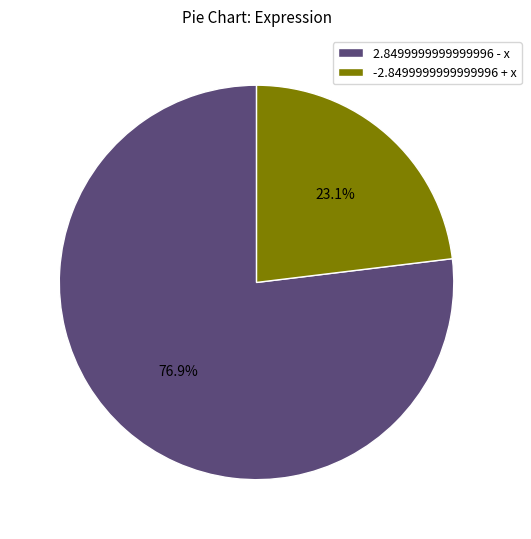

Which has a higher value, -2.8499999999999996 + x or 2.8499999999999996 - x?

2.8499999999999996 - x